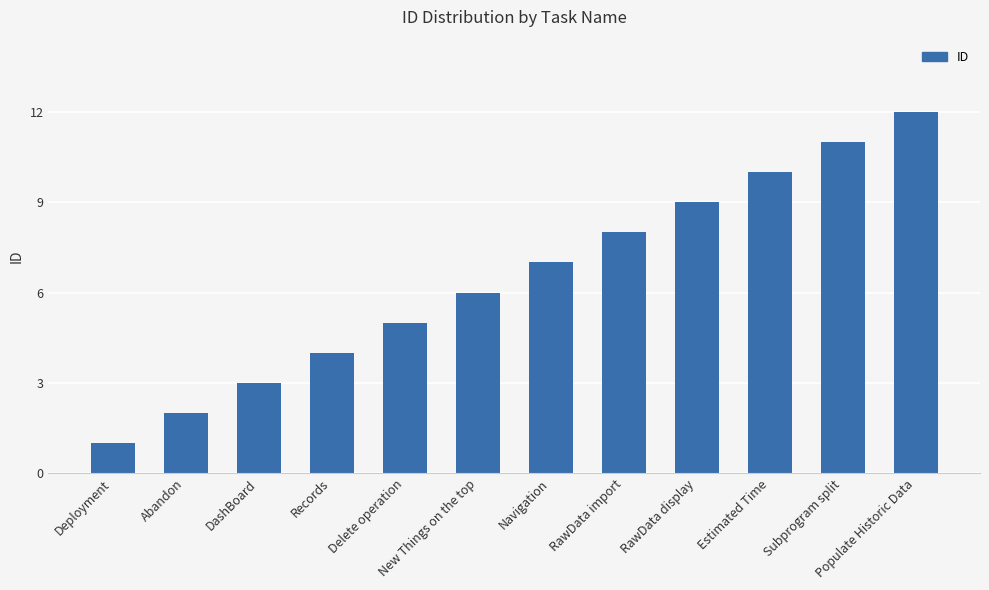

Rank the categories by value from highest to lowest.

Populate Historic Data, Subprogram split, Estimated Time, RawData display, RawData import, Navigation, New Things on the top, Delete operation, Records, DashBoard, Abandon, Deployment